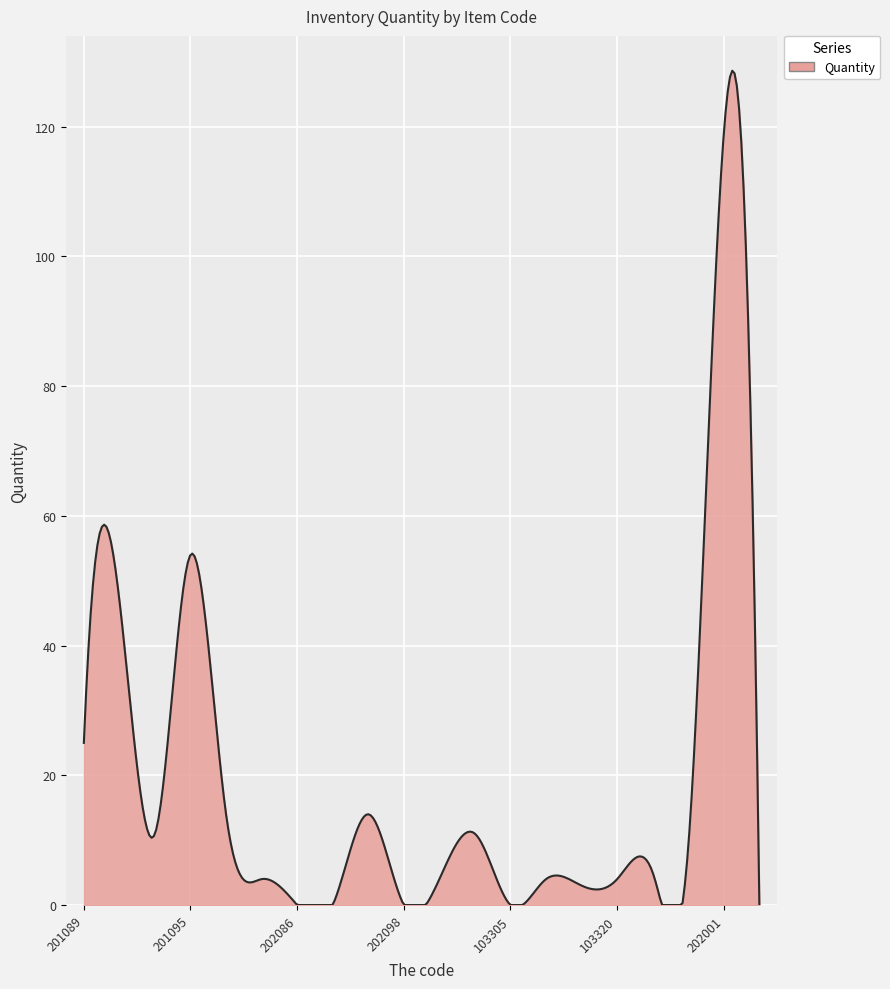

What is the difference between the maximum and minimum values?

128.6